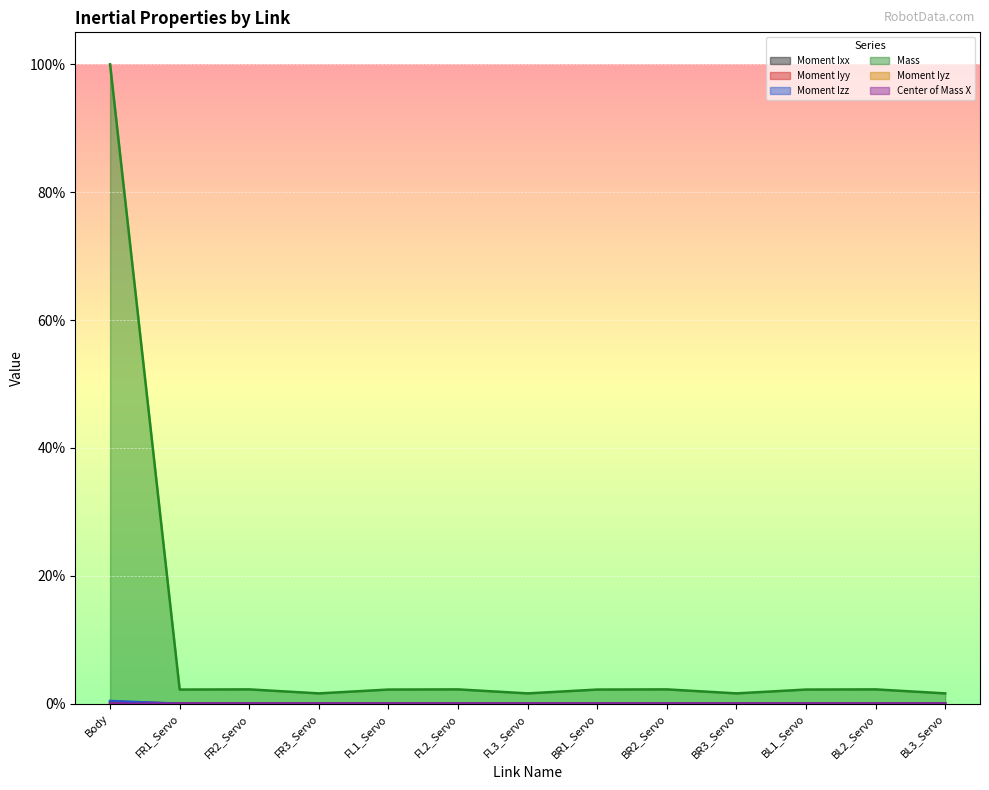

True or false: Moment Ixx has a value of 0.0 at FL2_Servo.

True